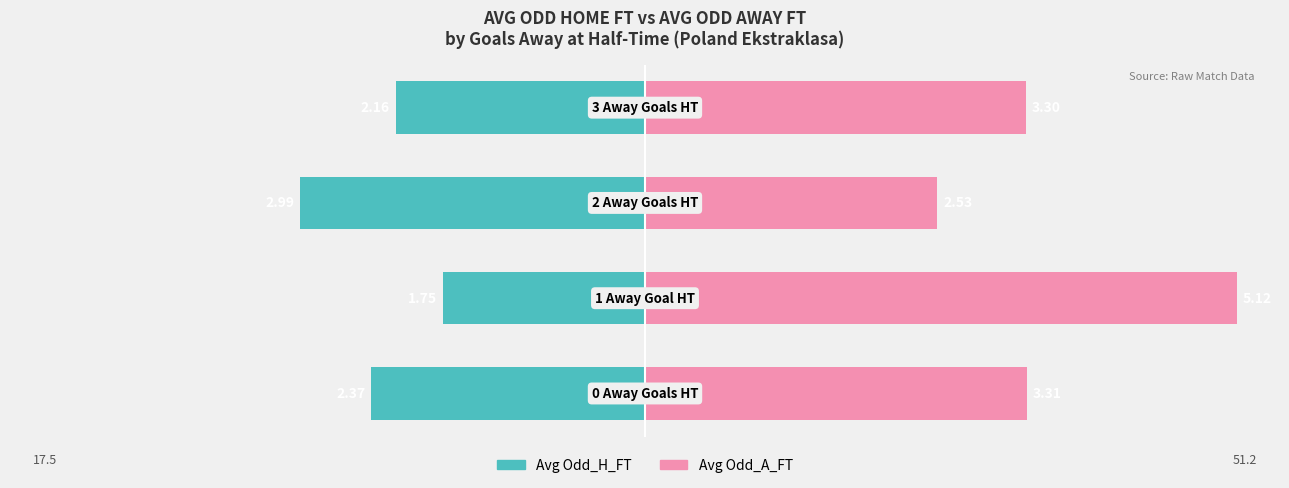

Rank the categories by Avg Odd_A_FT value from lowest to highest.

2, 3, 0, 1